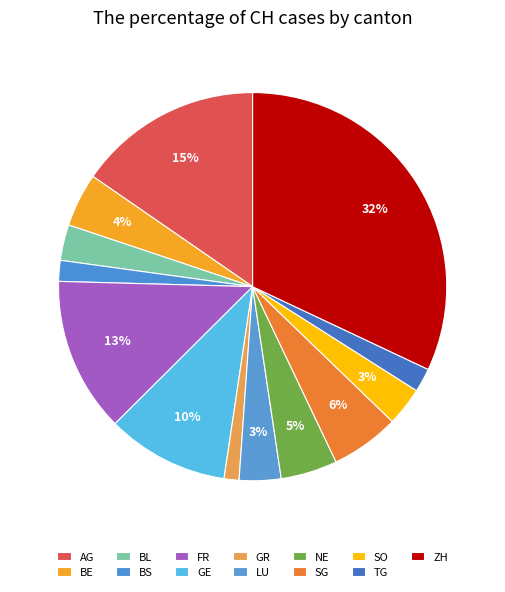

Count the number of slices in the pie.

13